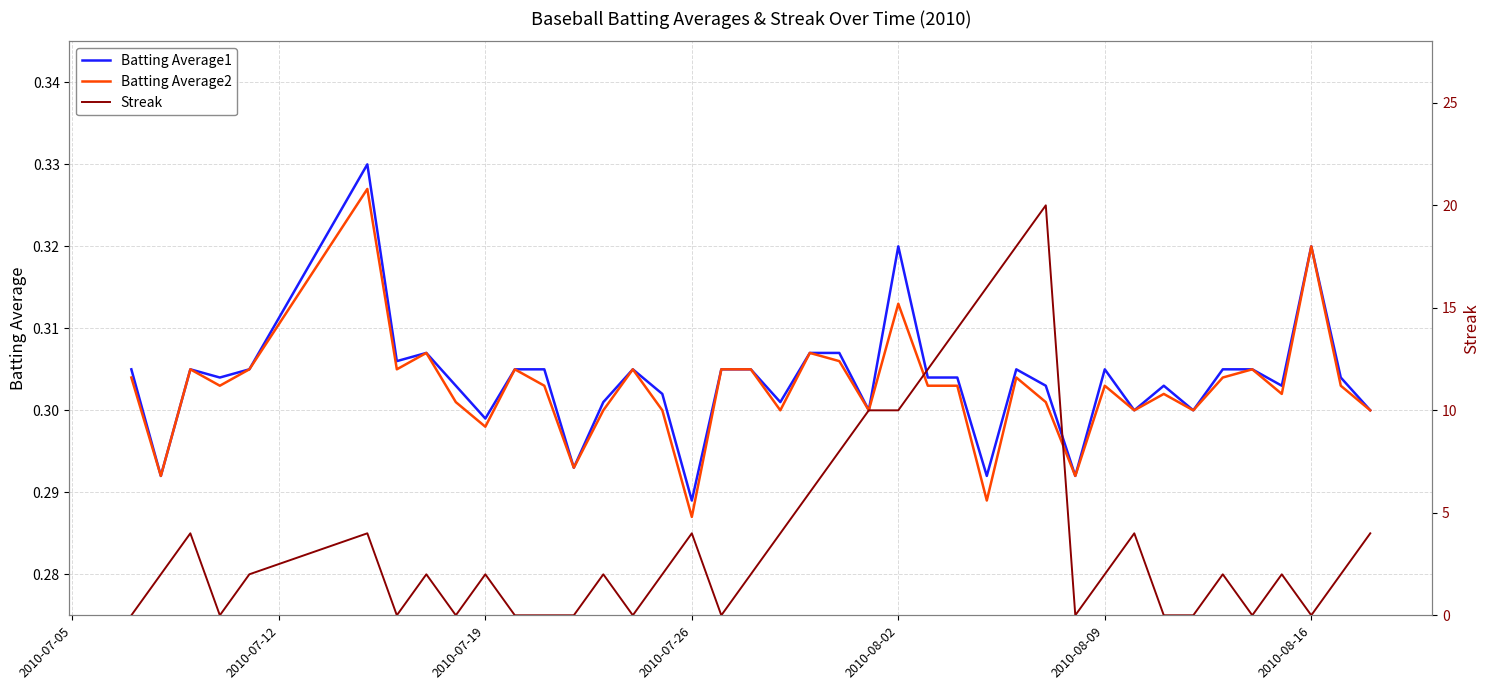

Where is Batting Average2 nearest to the value 0?

2010-07-26